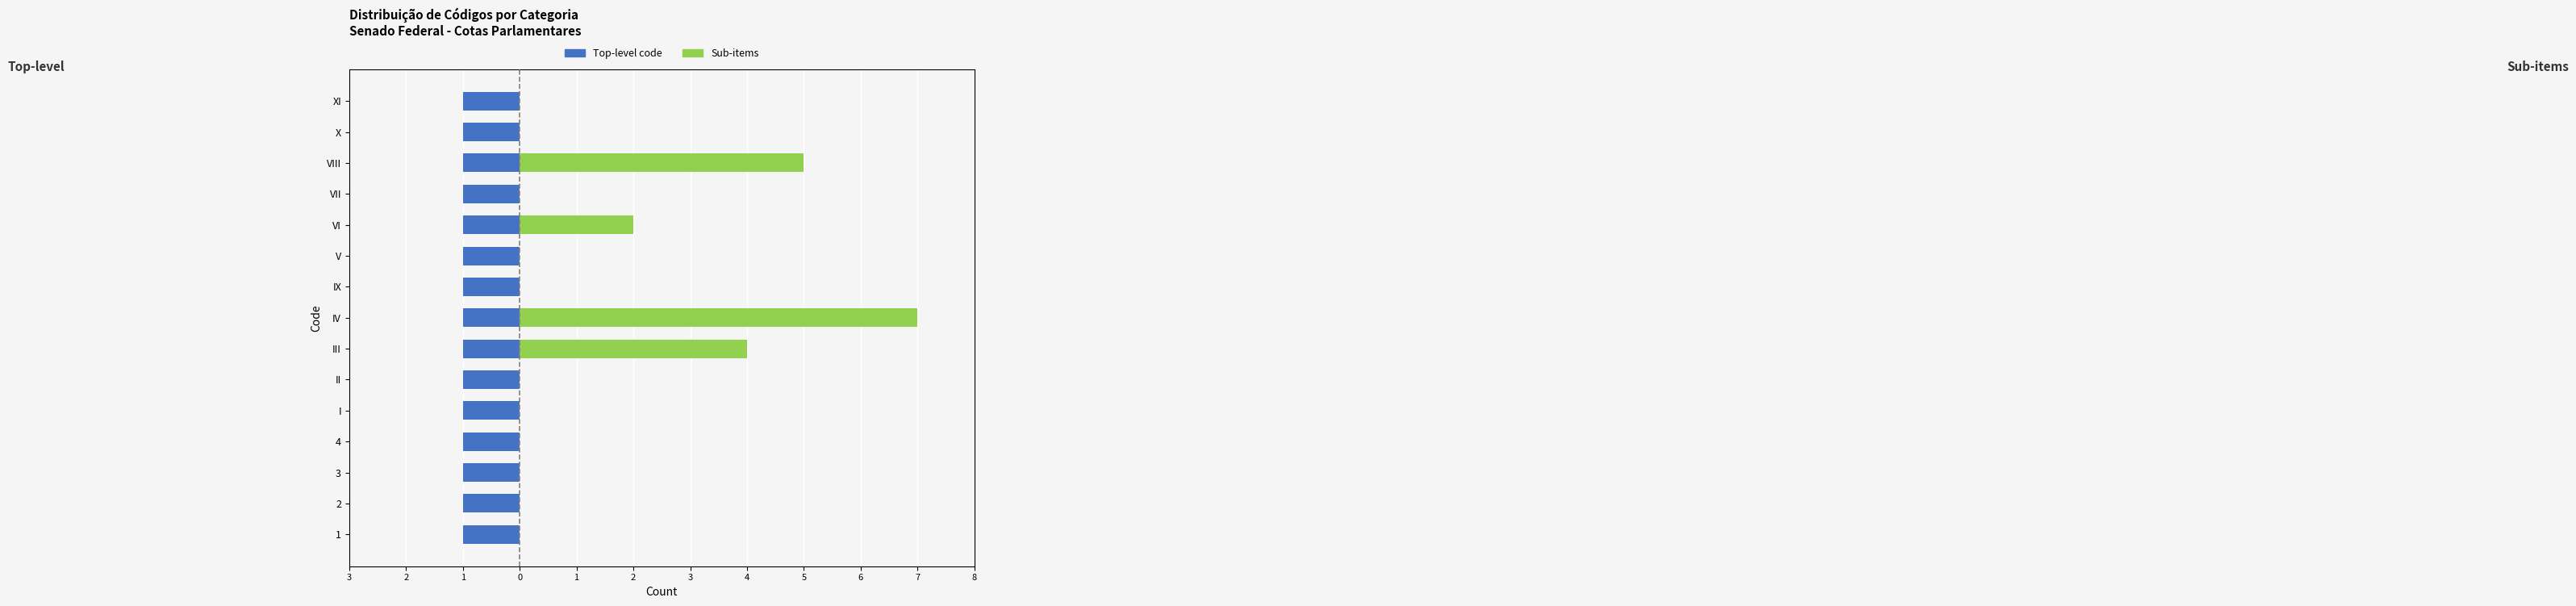

How many series are shown in this chart?

2